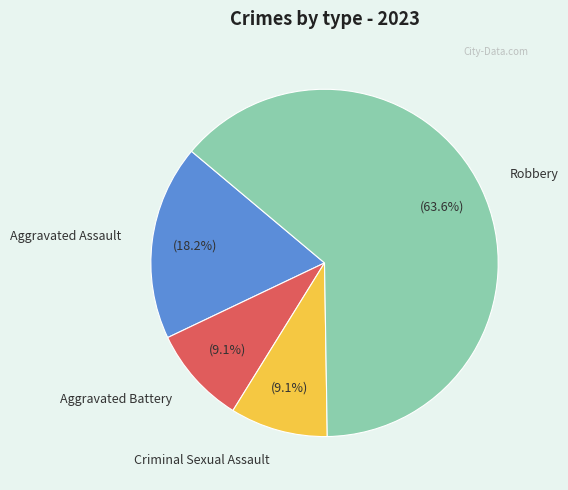

How many segments does this pie chart have?

4